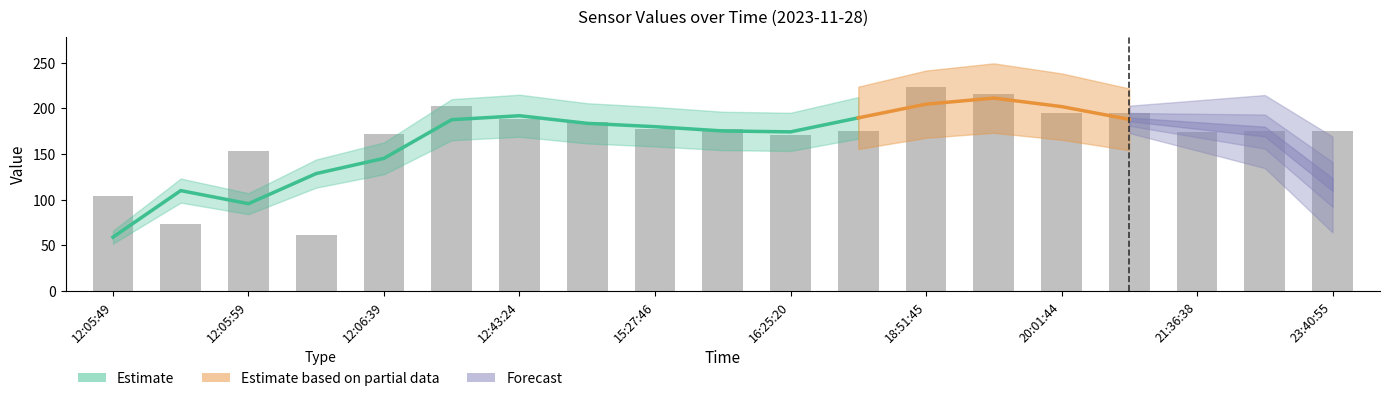

How many bars are there in total?

19